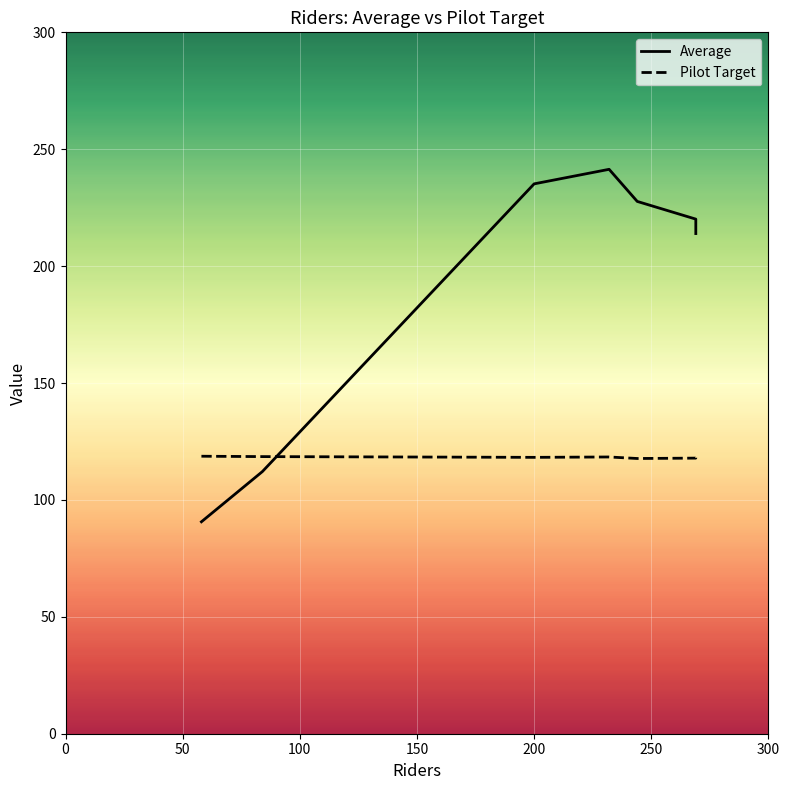

True or false: Pilot Target has a value of 176.0 at 150.

False